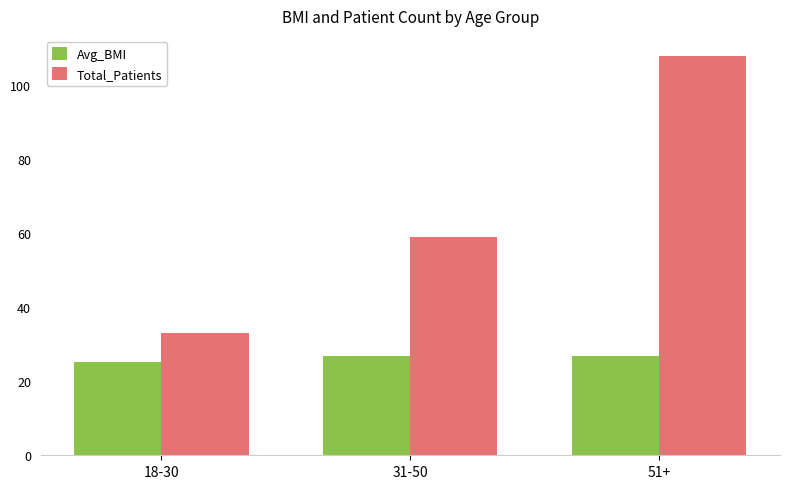

What is the total value across all series at 31-50?

85.9